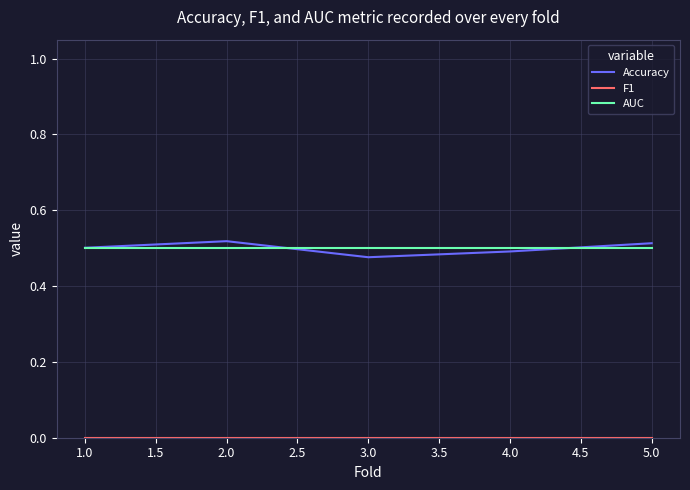

Is it true that Accuracy equals 0.5 at 2.0?

True